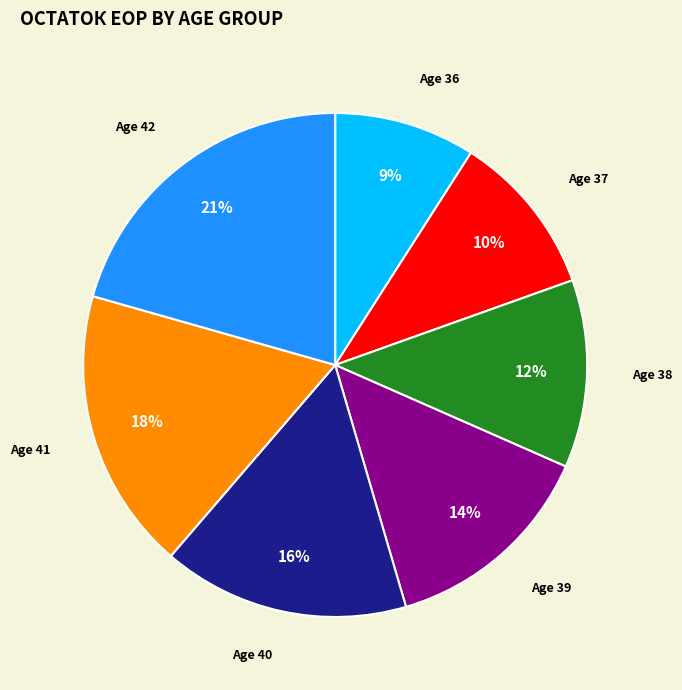

Which slice is the smallest?

Age 36